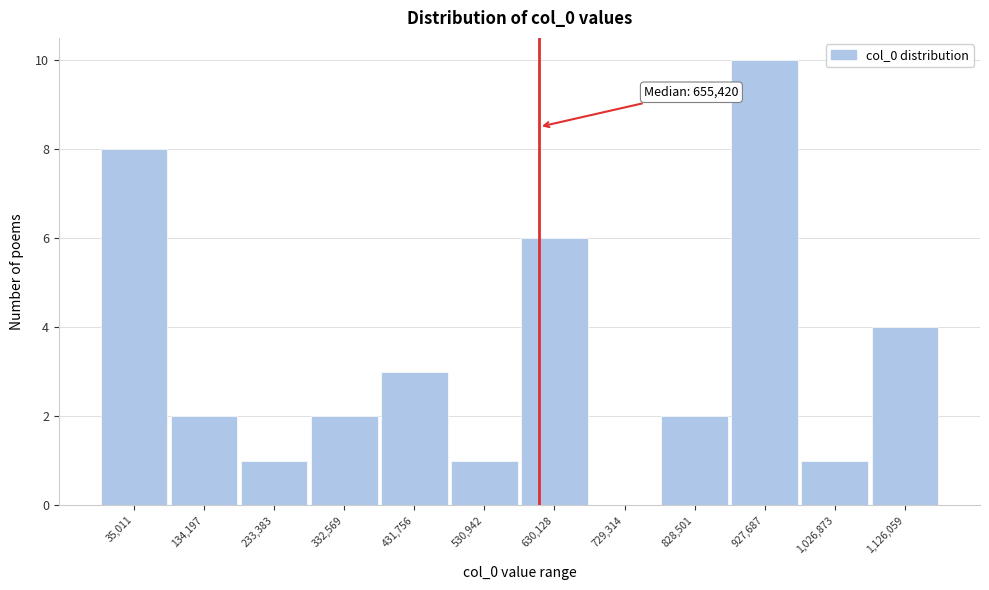

Reading left to right, what are all the values shown in this chart?

35,011=8	134,197=2	233,383=1	332,569=2	431,756=3	530,942=1	630,128=6	729,314=0	828,501=2	927,687=10	1,026,873=1	1,126,059=4